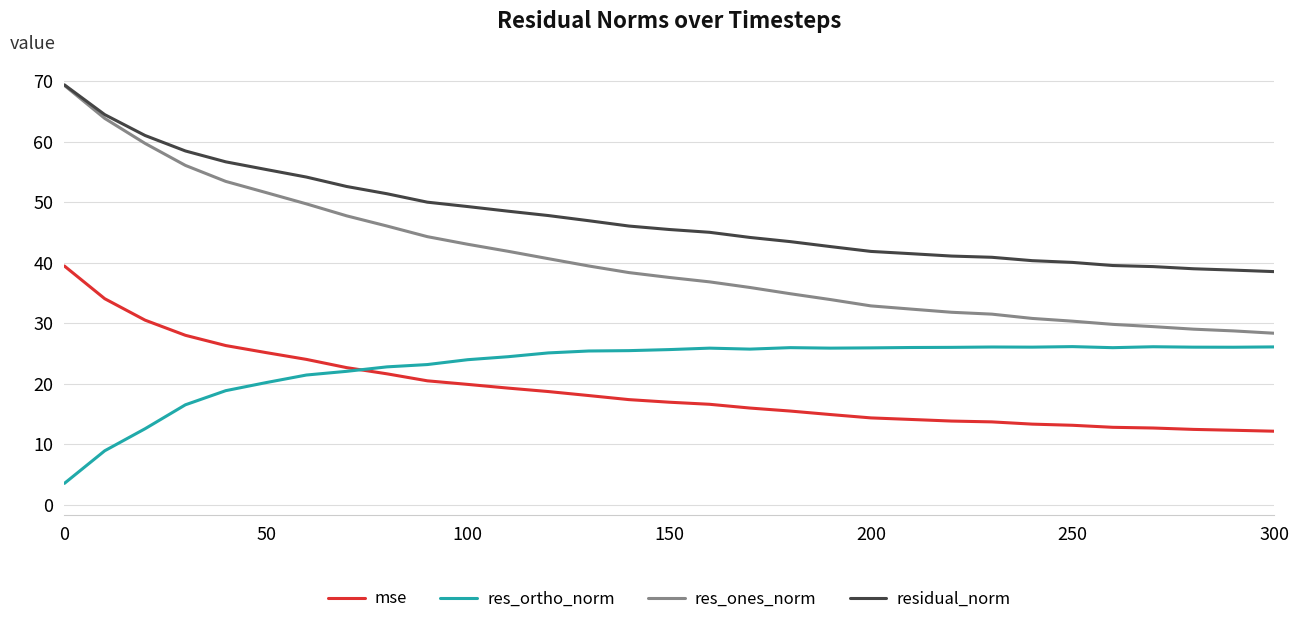

True or false: residual_norm and mse intersect in this chart.

False